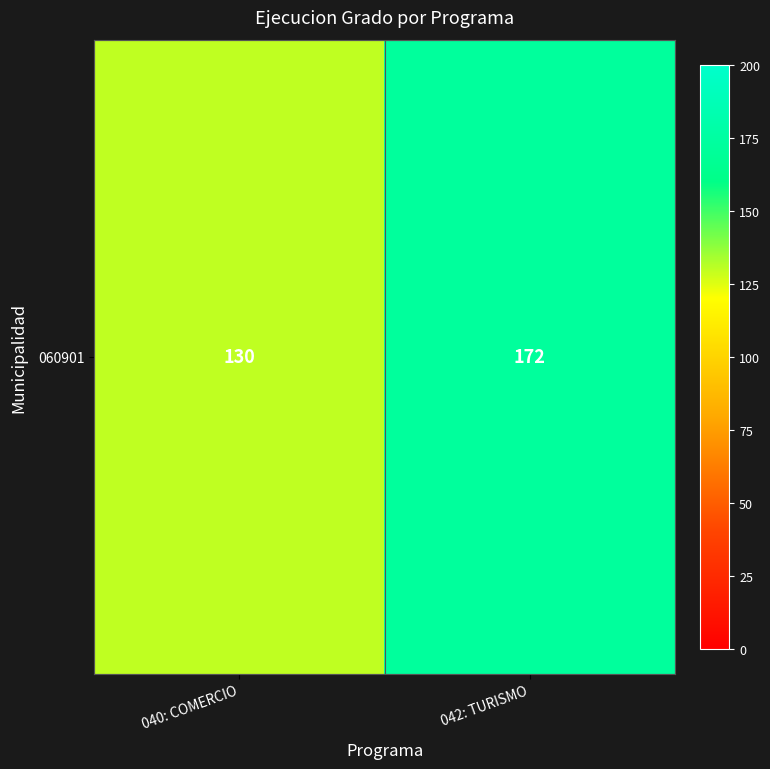

At which category does the chart reach its peak across all series?

042: TURISMO